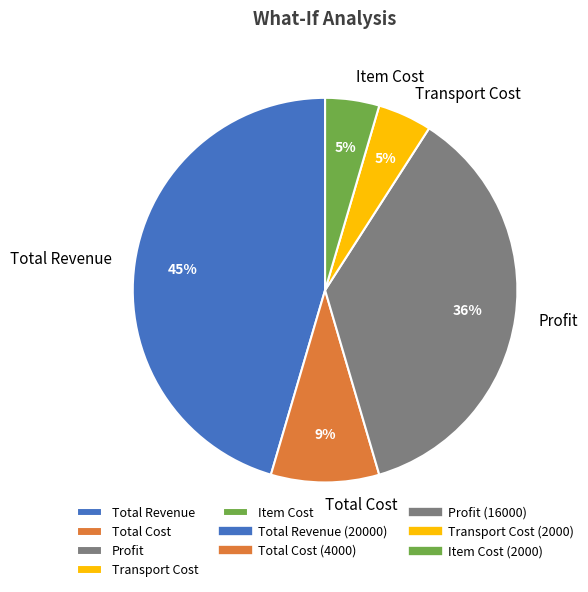

To the nearest percent, what is the combined percentage of Profit and Item Cost?

41%